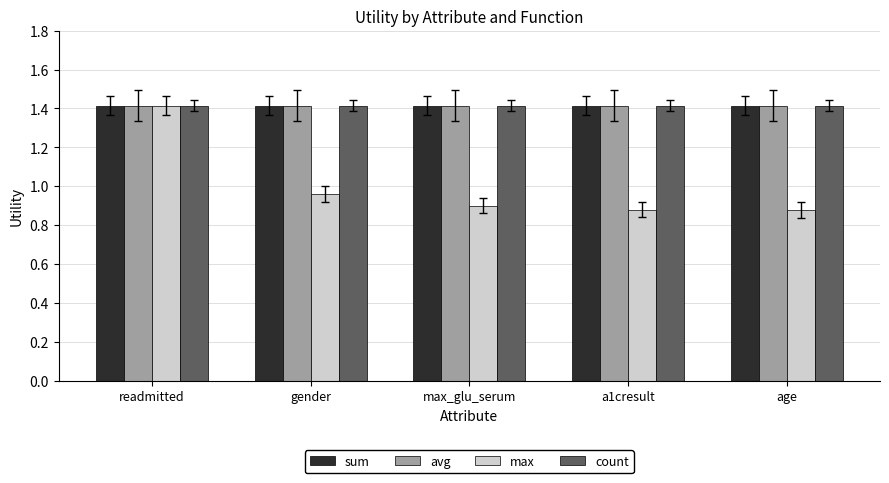

What are all the series names shown in the legend?

sum, avg, max, count